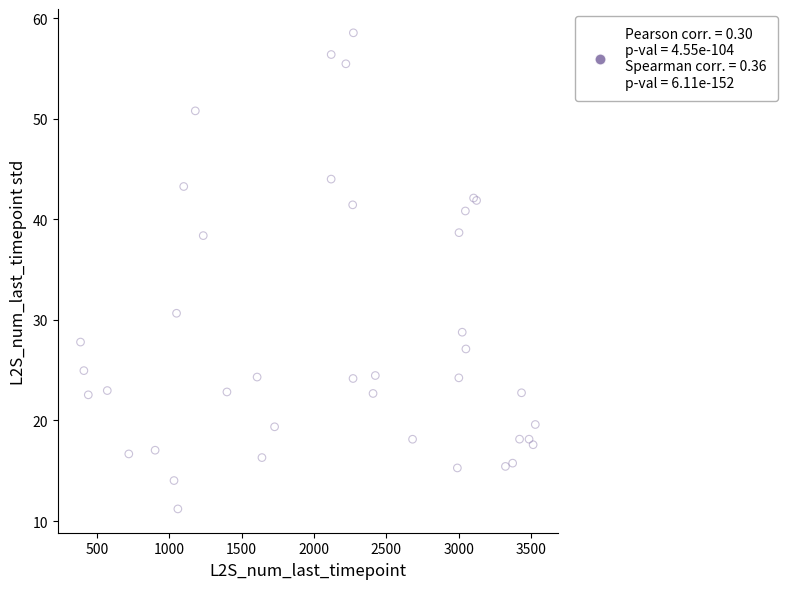

What Y value in the scatter plot is closest to 34?

30.7